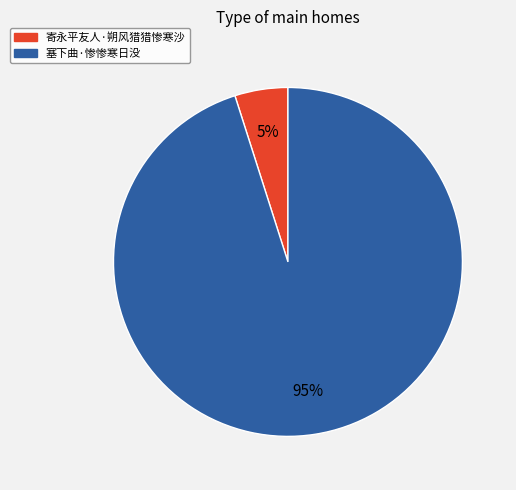

Which category accounts for the majority?

塞下曲·惨惨寒日没